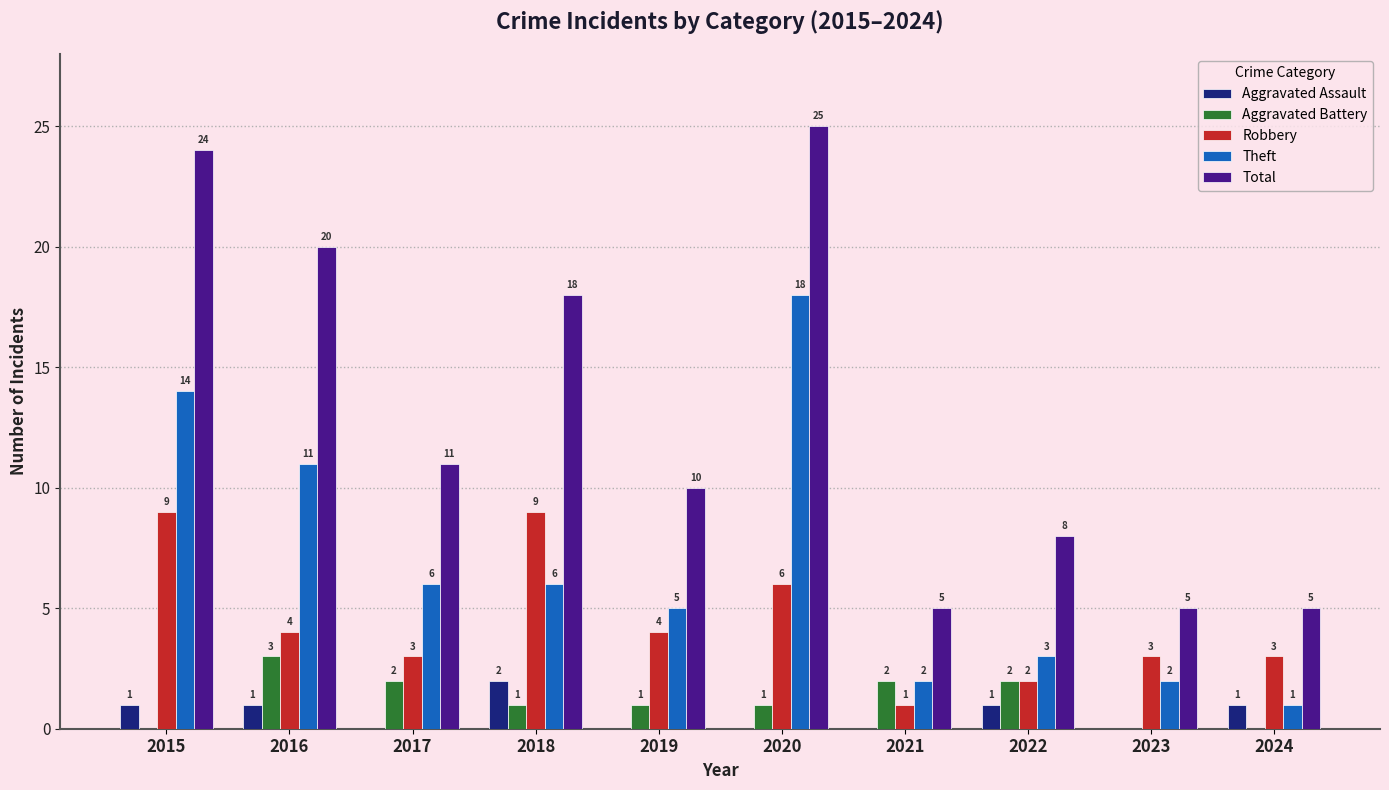

At which label is Total closest to 15?

2018